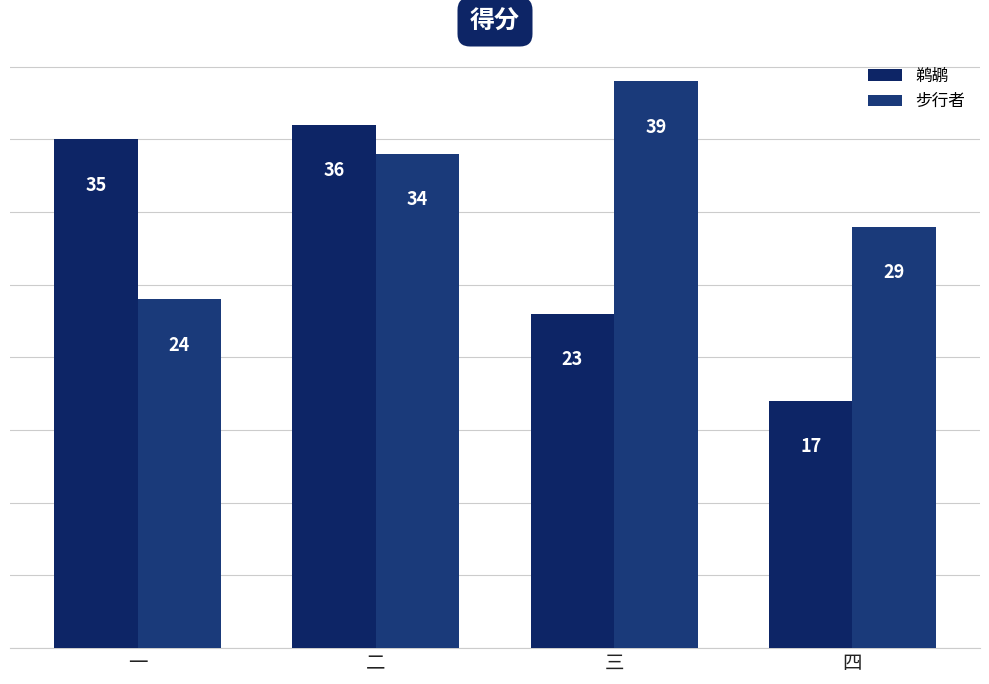

Rank the series by their maximum value, from highest to lowest.

步行者, 鹈鹕